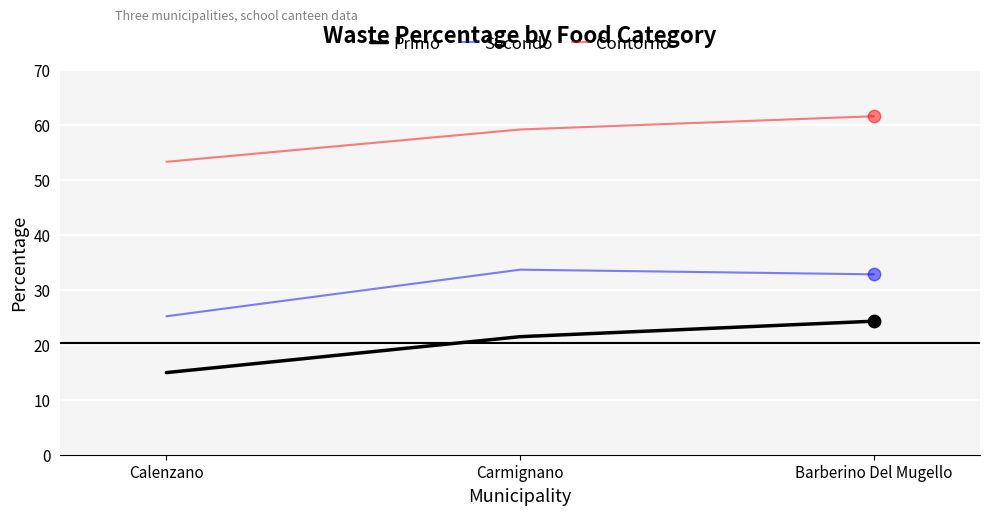

At how many categories does at least one series exceed 41?

3